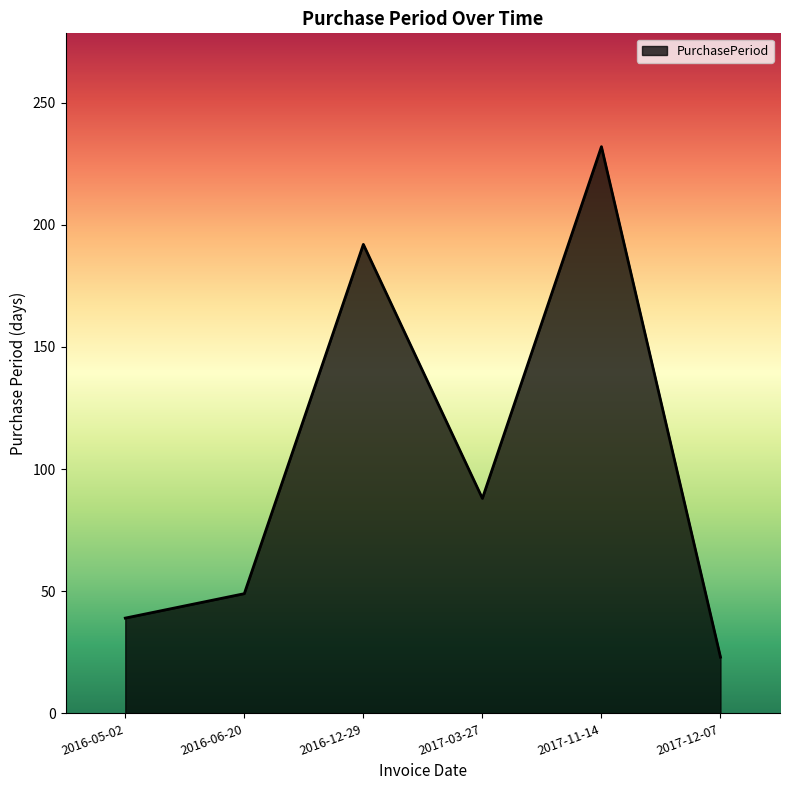

What is the sum of the values at 2017-12-07 and 2016-05-02?

62